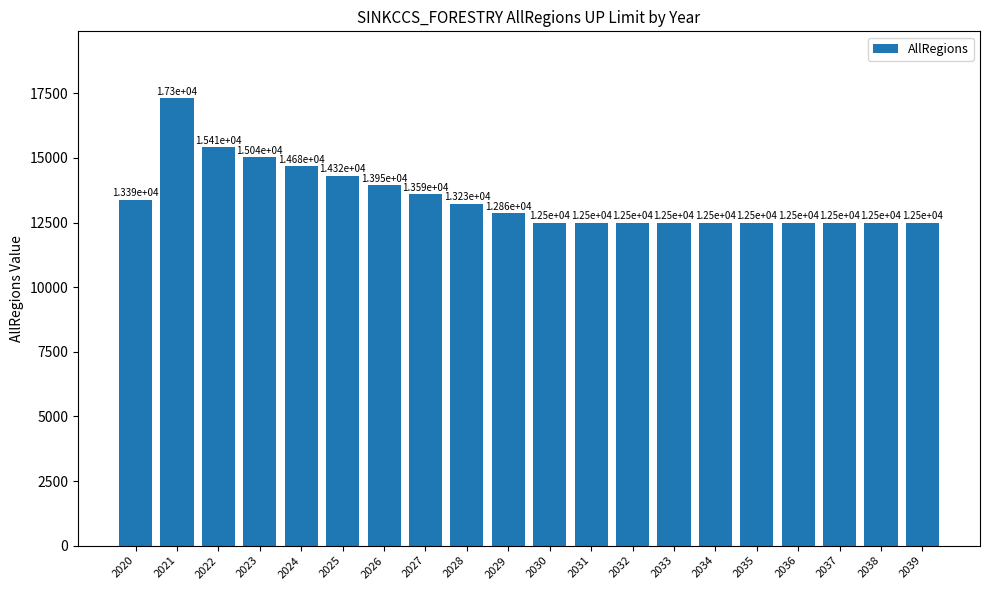

What is the difference between the maximum and second lowest values?

4802.6